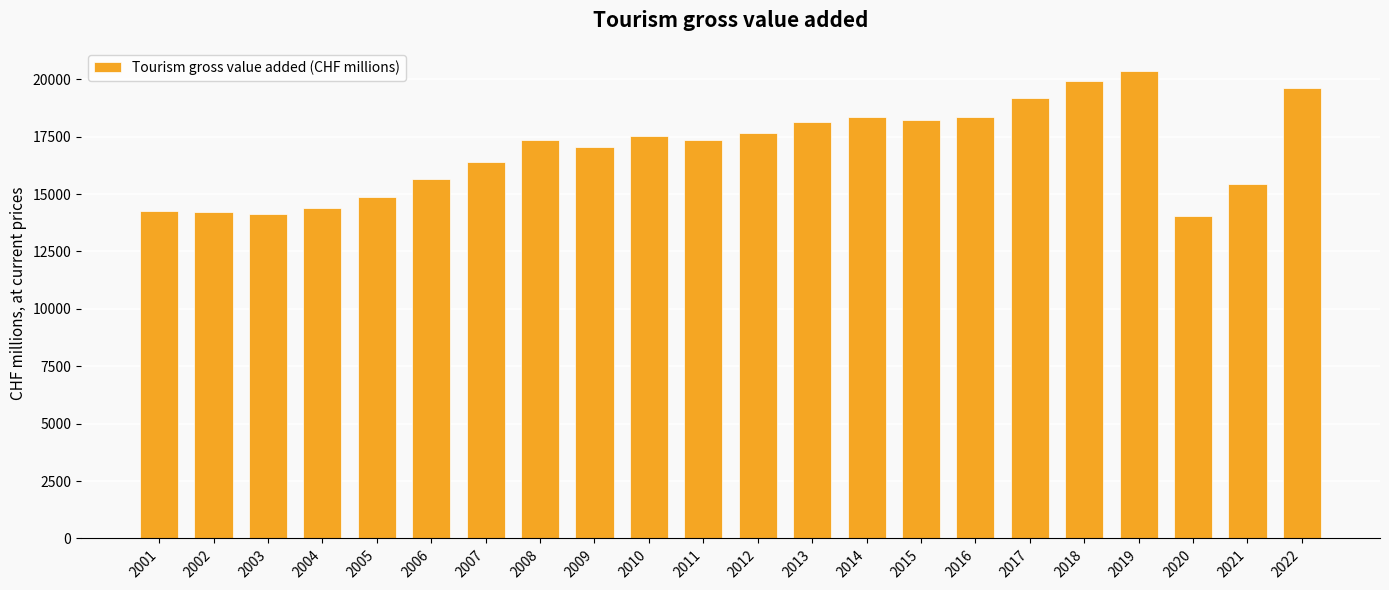

What is the value of the 11th bar from the left?

17342.8